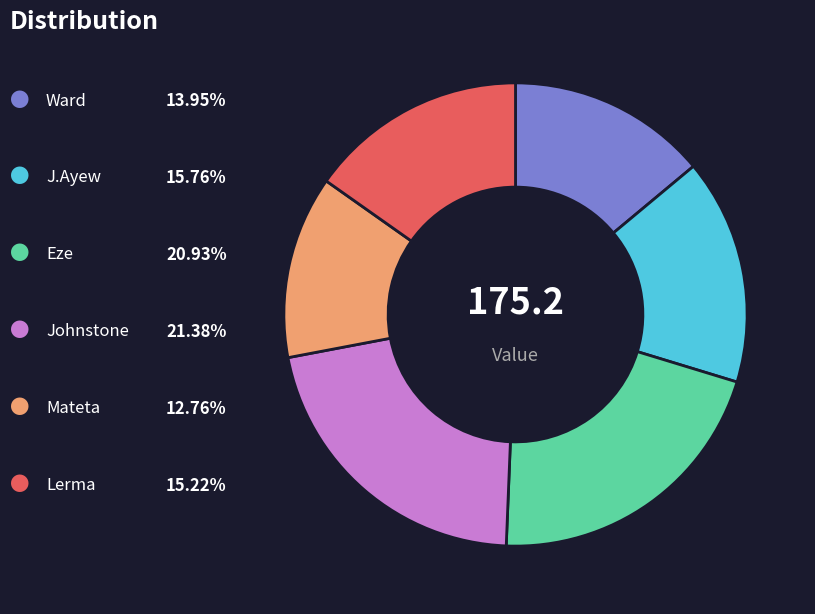

Is there any slice that represents more than half of the pie?

No